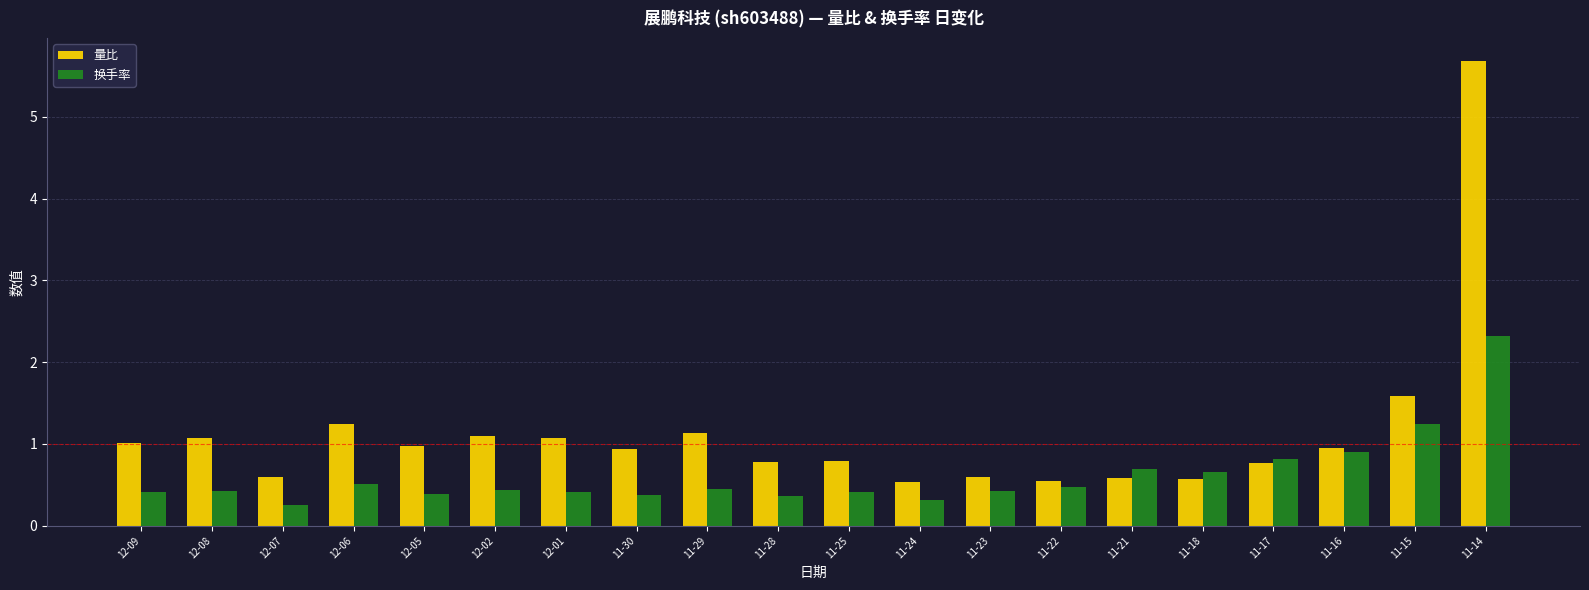

What is the total value across all series at 11-16?

1.9